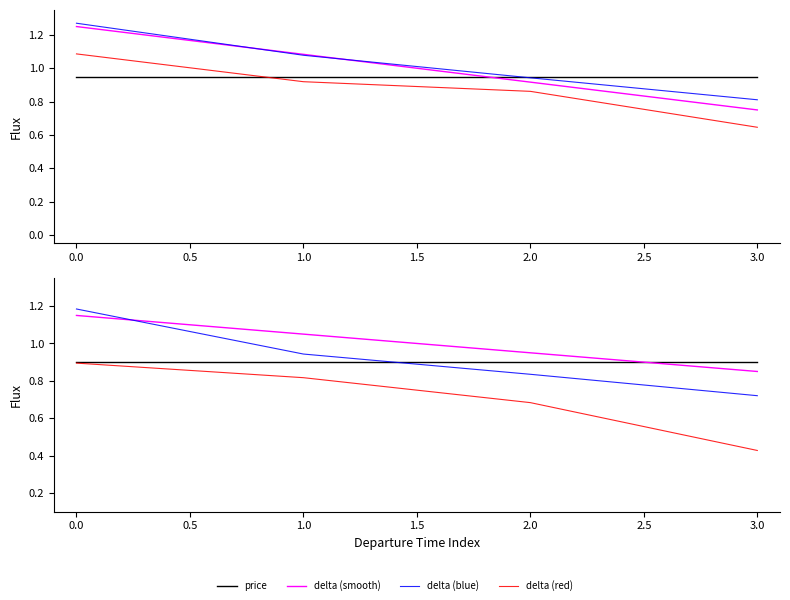

Is the value of delta (blue) at 2.0 greater than the value of delta (smooth) at 3.0?

No